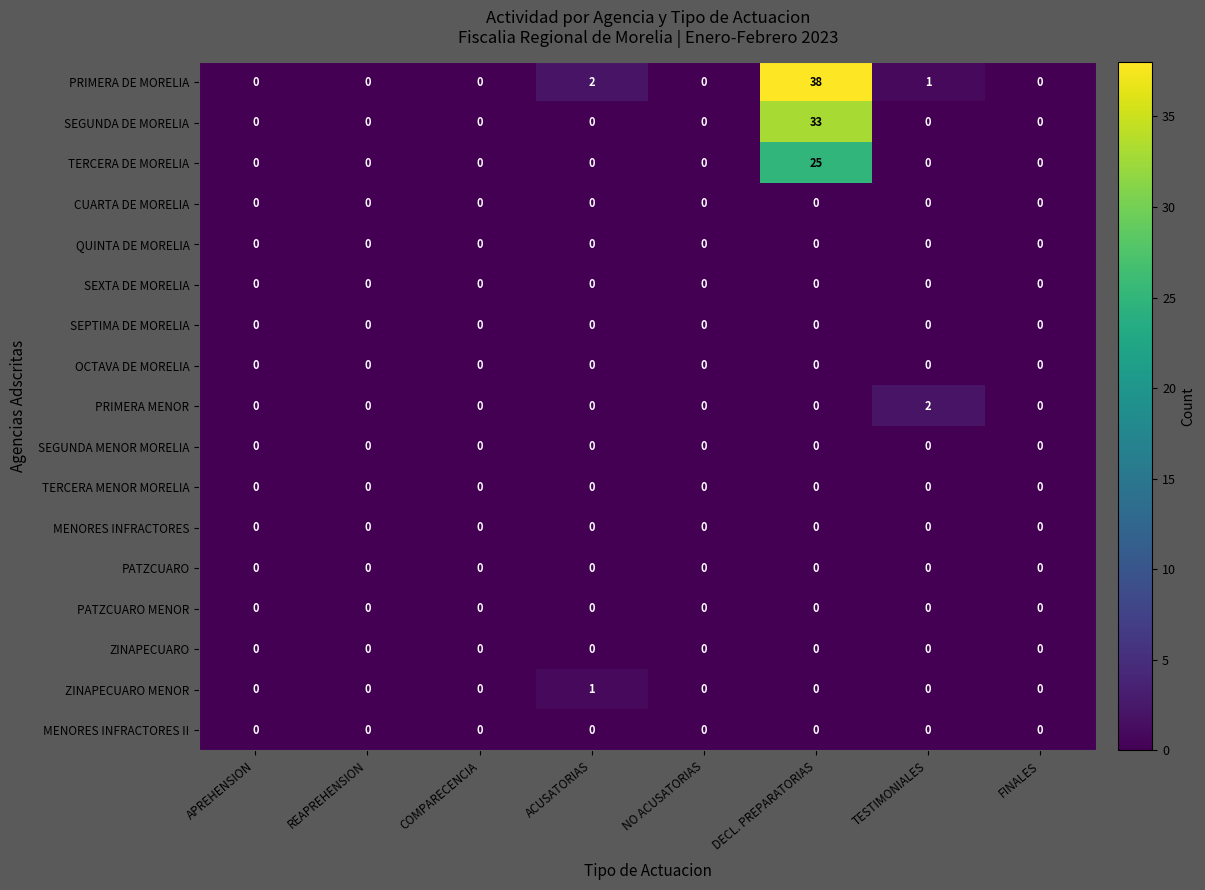

Is it true that SEGUNDA MENOR MORELIA equals 0 at COMPARECENCIA?

True